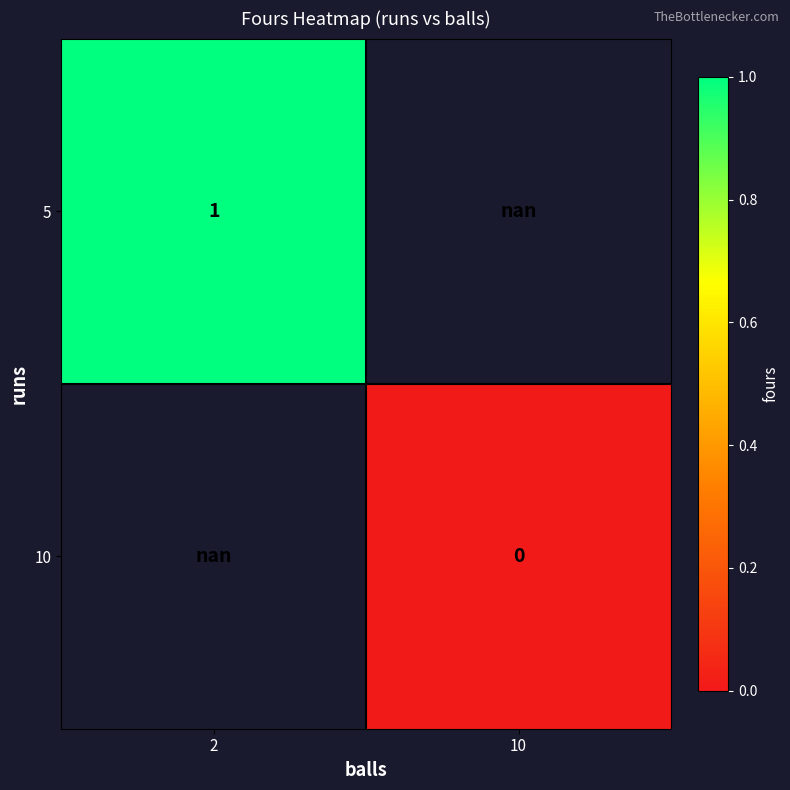

At how many categories does at least one series exceed 0?

1